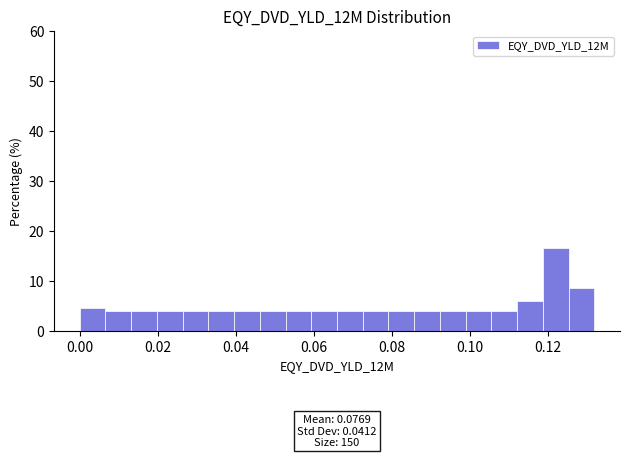

Read against the x-axis, roughly where is the centre of the tallest bar?

0.122